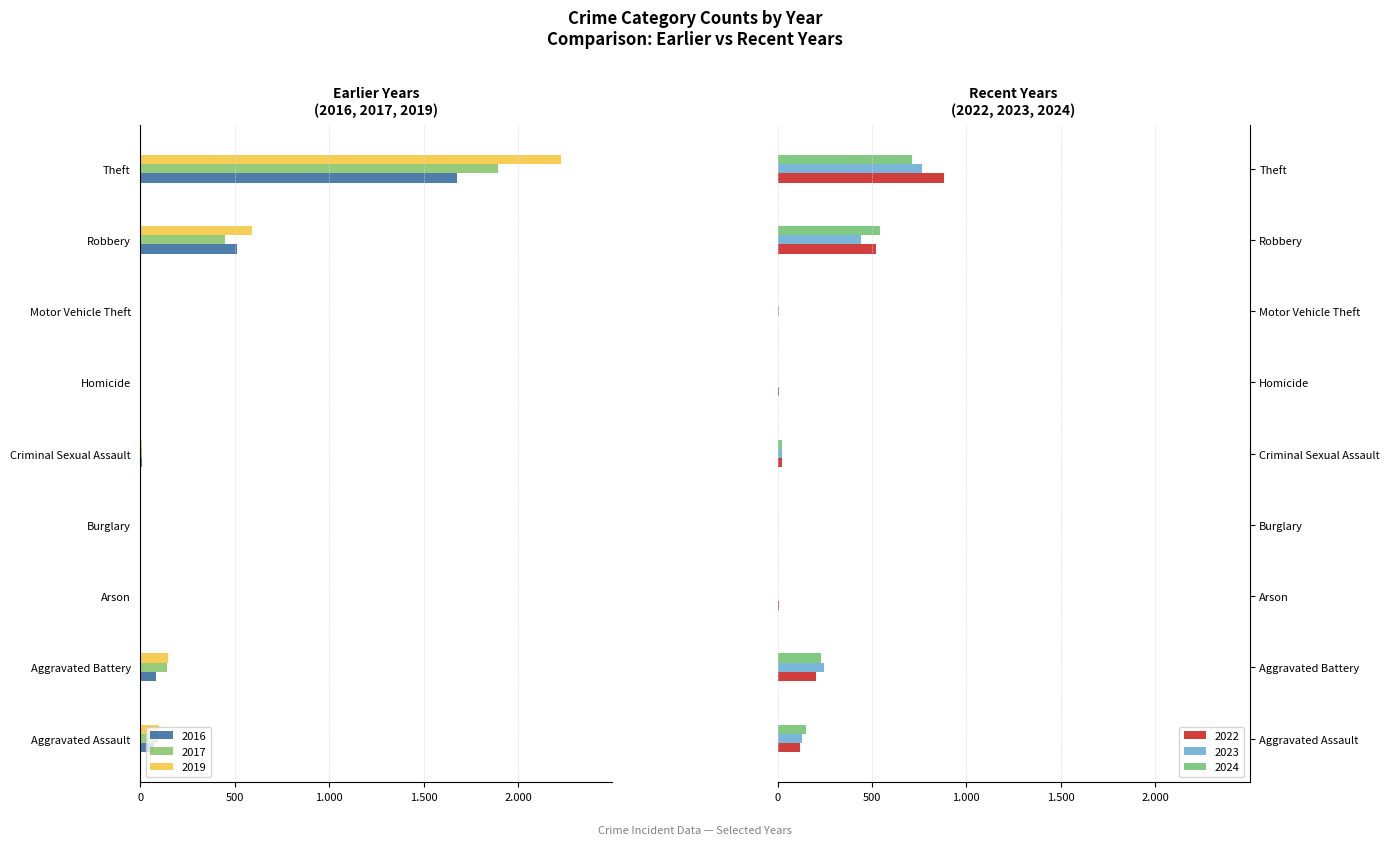

Which series has the largest total across all categories?

2022